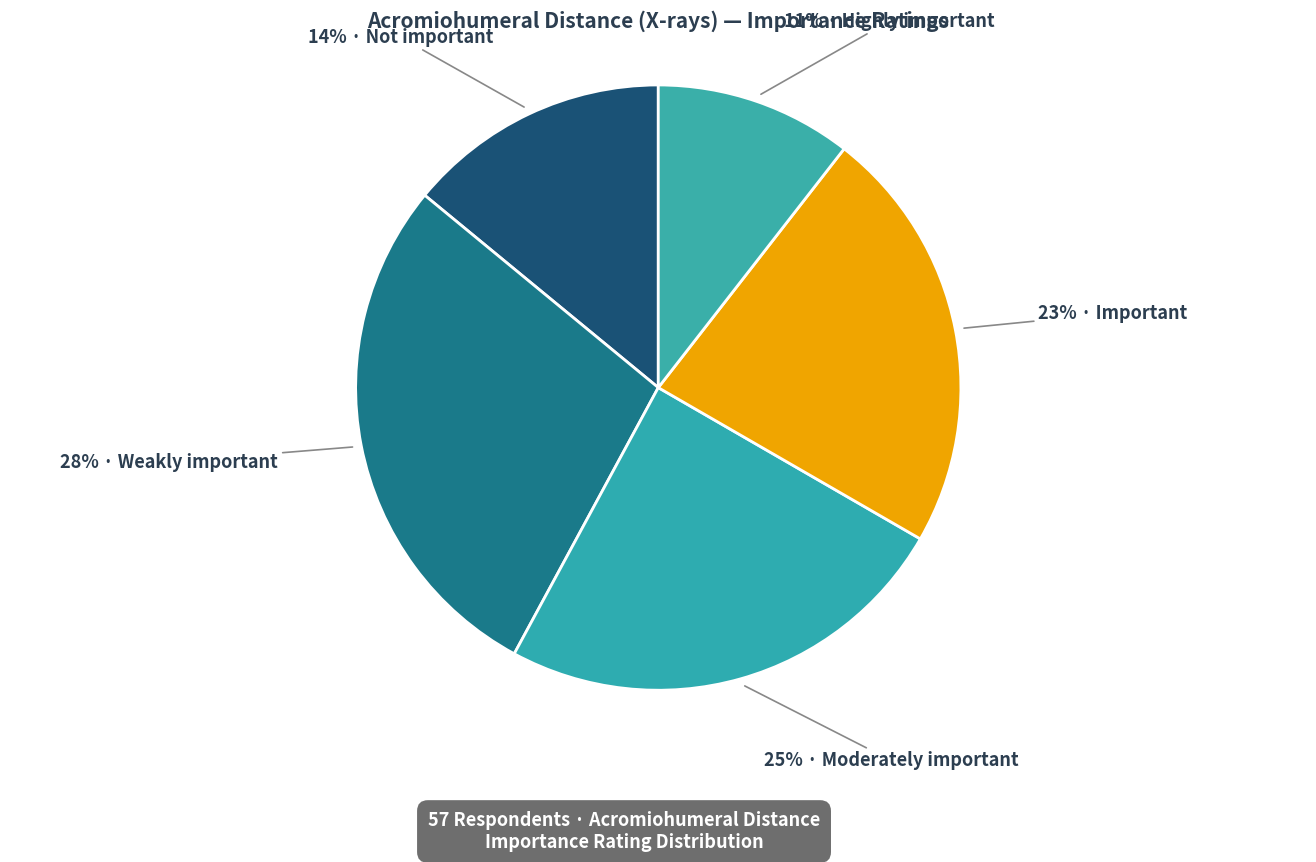

Count the number of slices in the pie.

5